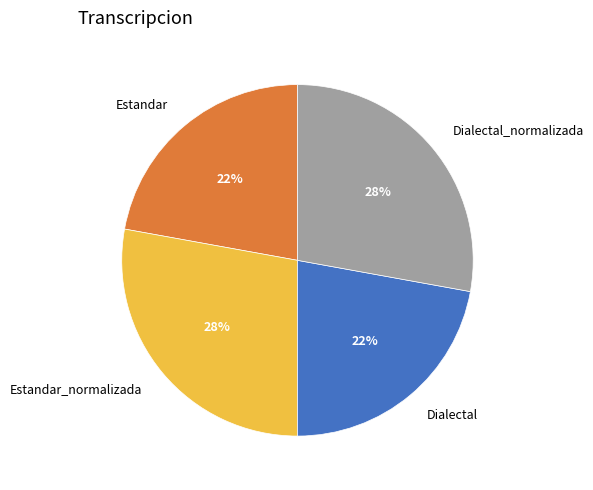

To the nearest percent, what is the average slice percentage?

25%